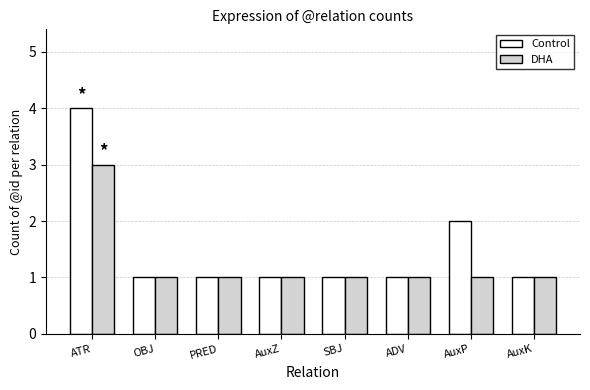

What is the label of the 5th bar from the left?

SBJ